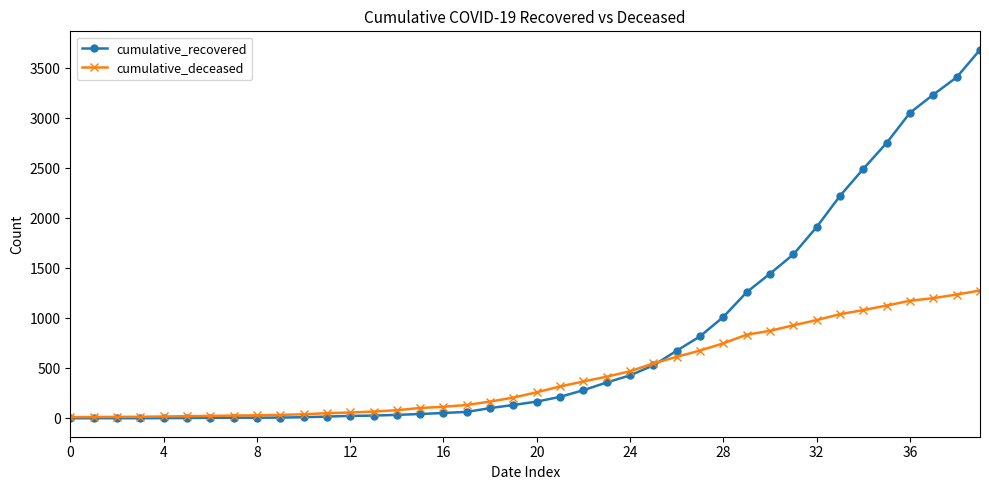

Which series has the largest total across all categories?

cumulative_recovered